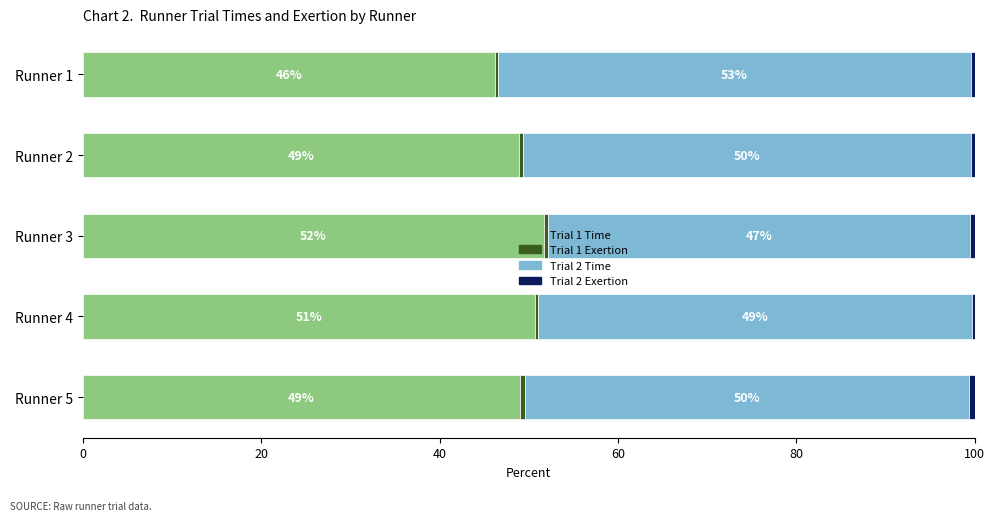

The value of Trial 1 Time at Runner 4 is 50.7. True or false?

True